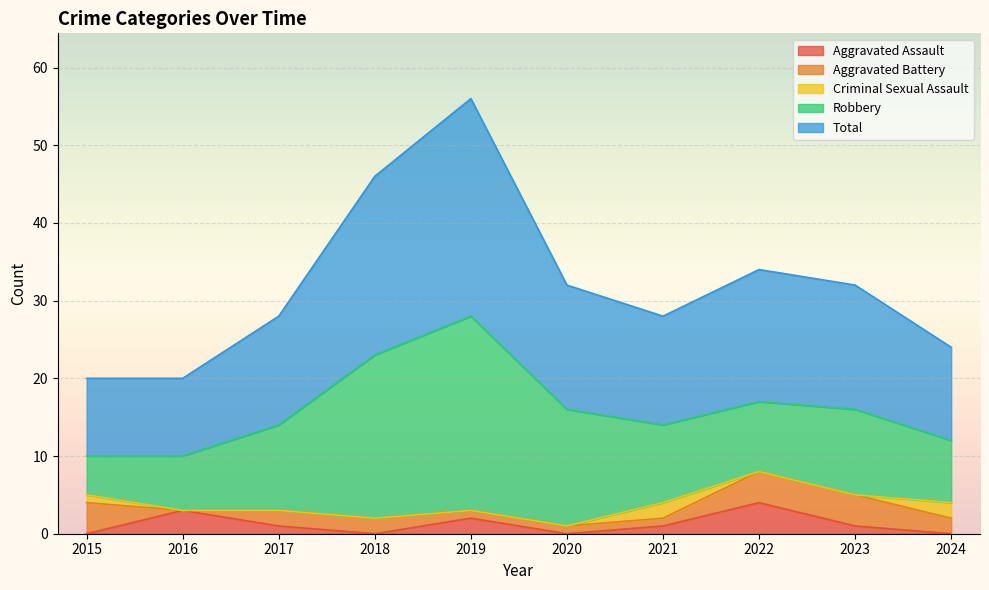

At which category does Robbery reach its first local valley?

2022